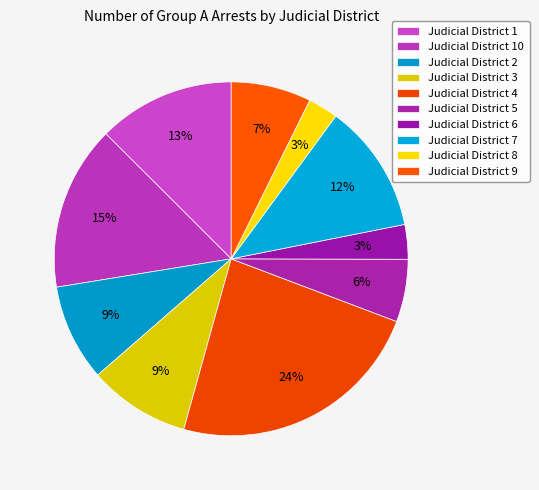

Count the number of slices in the pie.

10